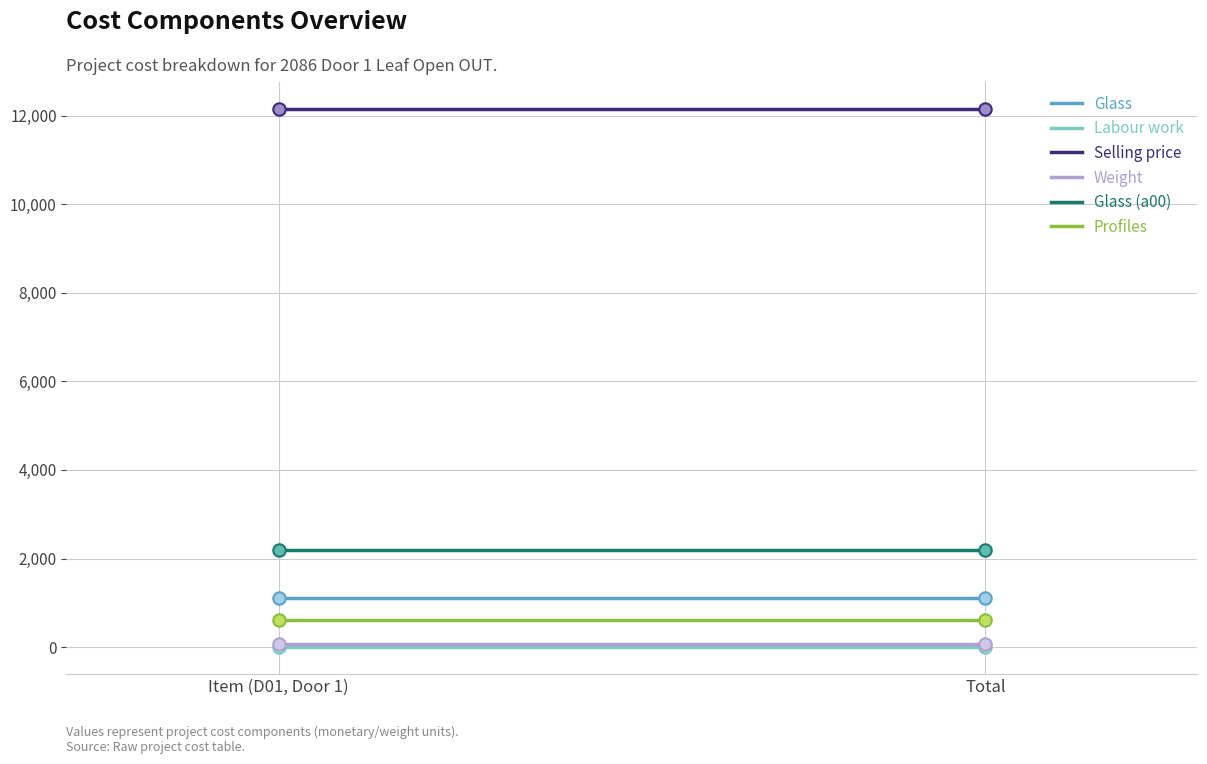

Is the value of Profiles at Item (D01, Door 1) greater than the value of Glass (a00) at Total?

No